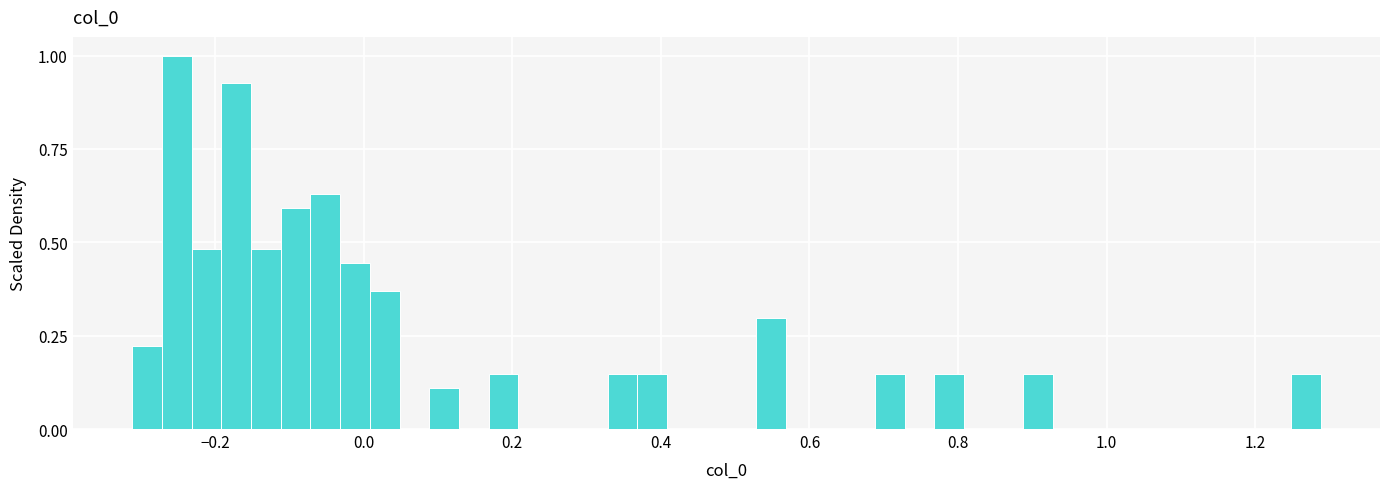

Around what value on the x-axis is the tallest bar? Give the approximate position of its centre, as read against the axis.

-0.26